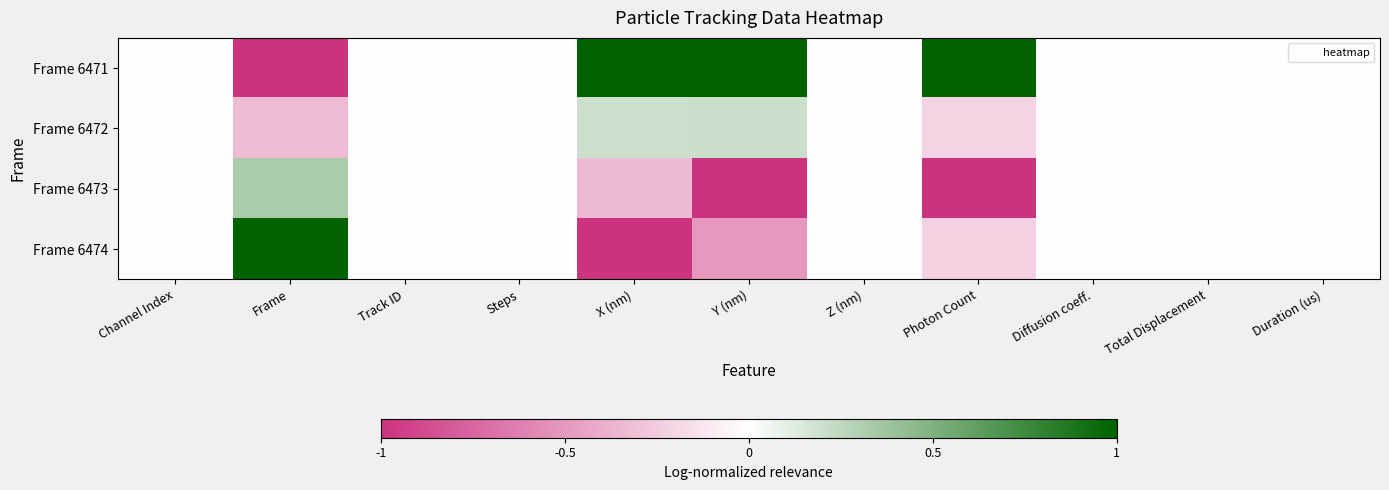

At how many categories does at least one series exceed 0?

4